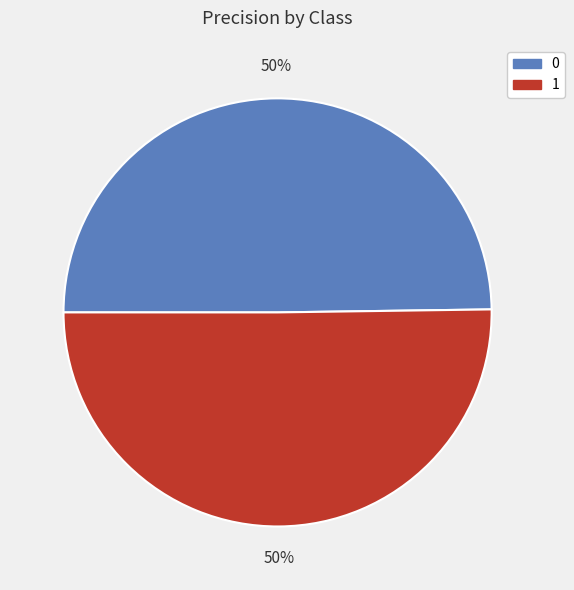

What percentage is the 0 slice, to the nearest percent?

50%